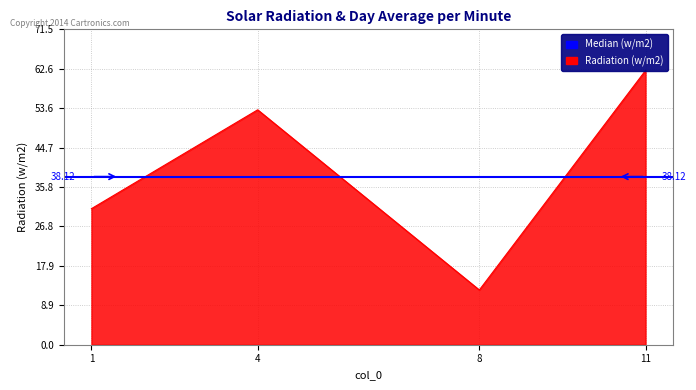

How many data points in col_7 are above 53?

2